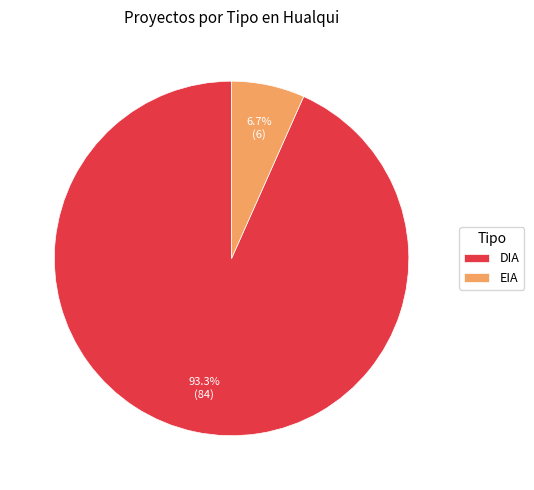

To the nearest percent, what is the difference between the EIA and DIA slice percentages?

87%